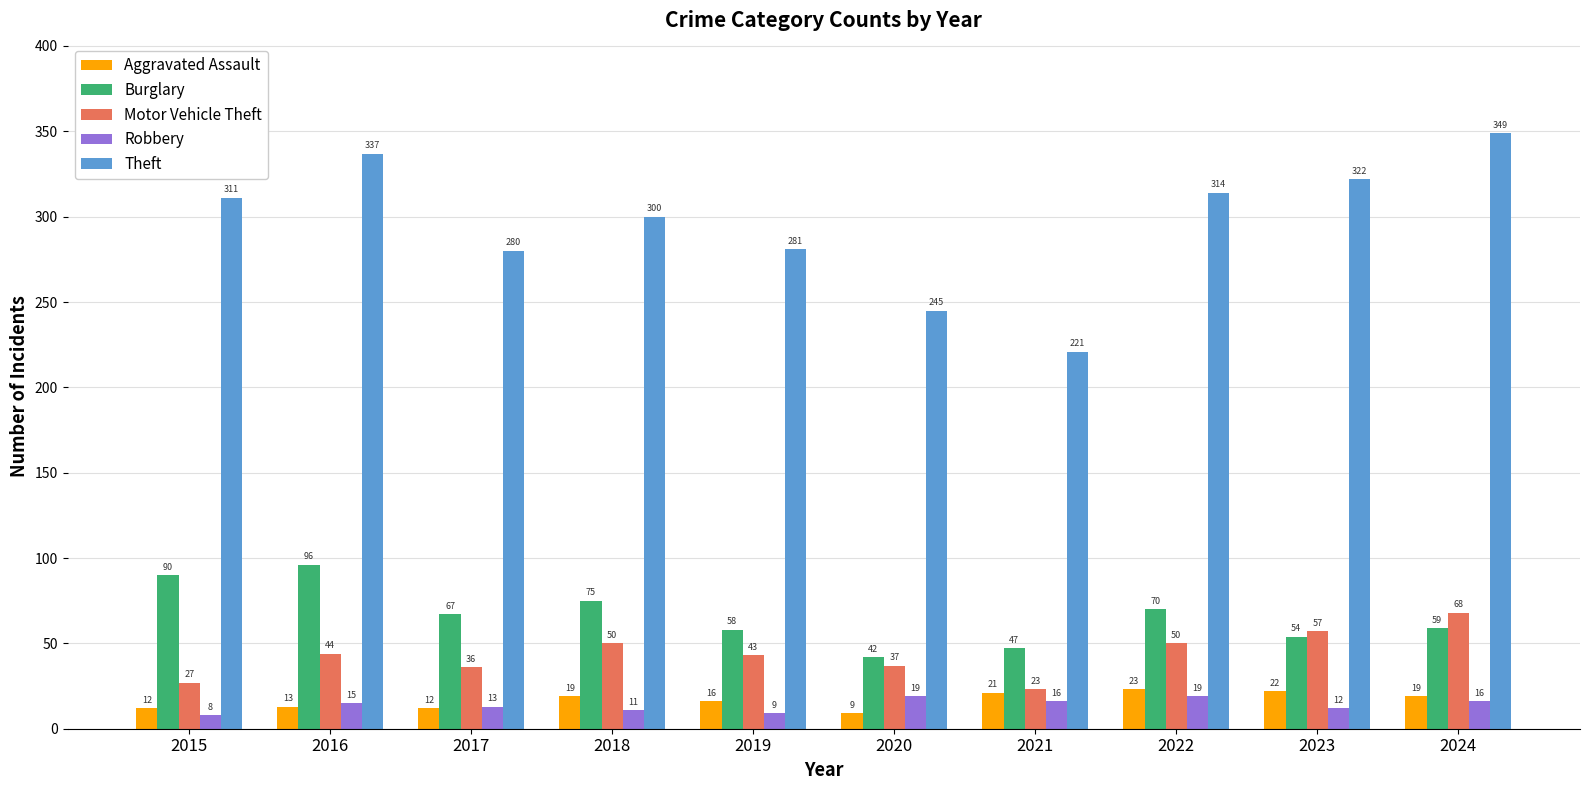

The value of Theft at 2018 is 300. True or false?

True